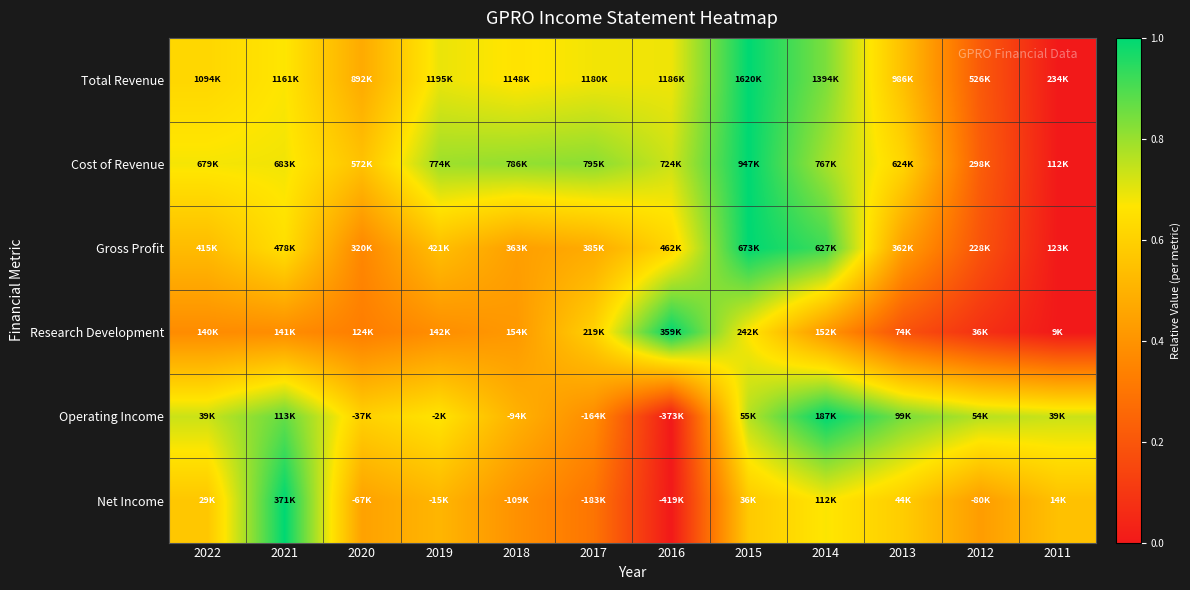

Reading right to left, extract all data points from this chart.

Total Revenue: 2011=0.0	2012=0.2	2013=0.5	2014=0.8	2015=1.0	2016=0.7	2017=0.7	2018=0.7	2019=0.7	2020=0.5	2021=0.7	2022=0.6
Cost of Revenue: 2011=0.0	2012=0.2	2013=0.6	2014=0.8	2015=1.0	2016=0.7	2017=0.8	2018=0.8	2019=0.8	2020=0.6	2021=0.7	2022=0.7
Gross Profit: 2011=0.0	2012=0.2	2013=0.4	2014=0.9	2015=1.0	2016=0.6	2017=0.5	2018=0.4	2019=0.5	2020=0.4	2021=0.6	2022=0.5
Research Development: 2011=0.0	2012=0.1	2013=0.2	2014=0.4	2015=0.7	2016=1.0	2017=0.6	2018=0.4	2019=0.4	2020=0.3	2021=0.4	2022=0.4
Operating Income: 2011=0.7	2012=0.8	2013=0.8	2014=1.0	2015=0.8	2016=0.0	2017=0.4	2018=0.5	2019=0.7	2020=0.6	2021=0.9	2022=0.7
Net Income: 2011=0.5	2012=0.4	2013=0.6	2014=0.7	2015=0.6	2016=0.0	2017=0.3	2018=0.4	2019=0.5	2020=0.4	2021=1.0	2022=0.6